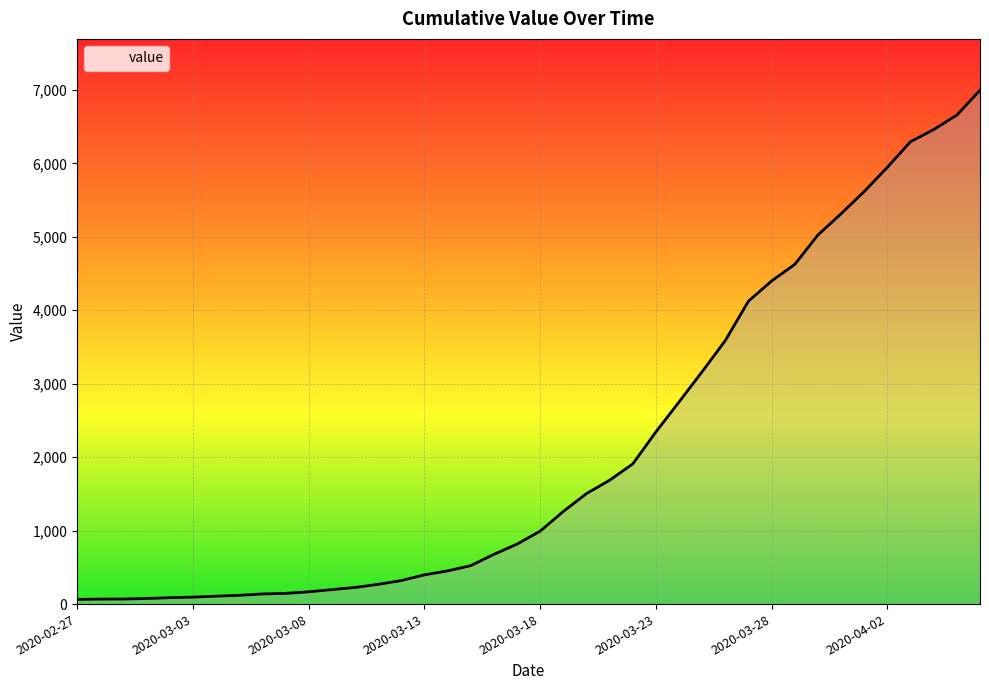

How many values are below 993?

20